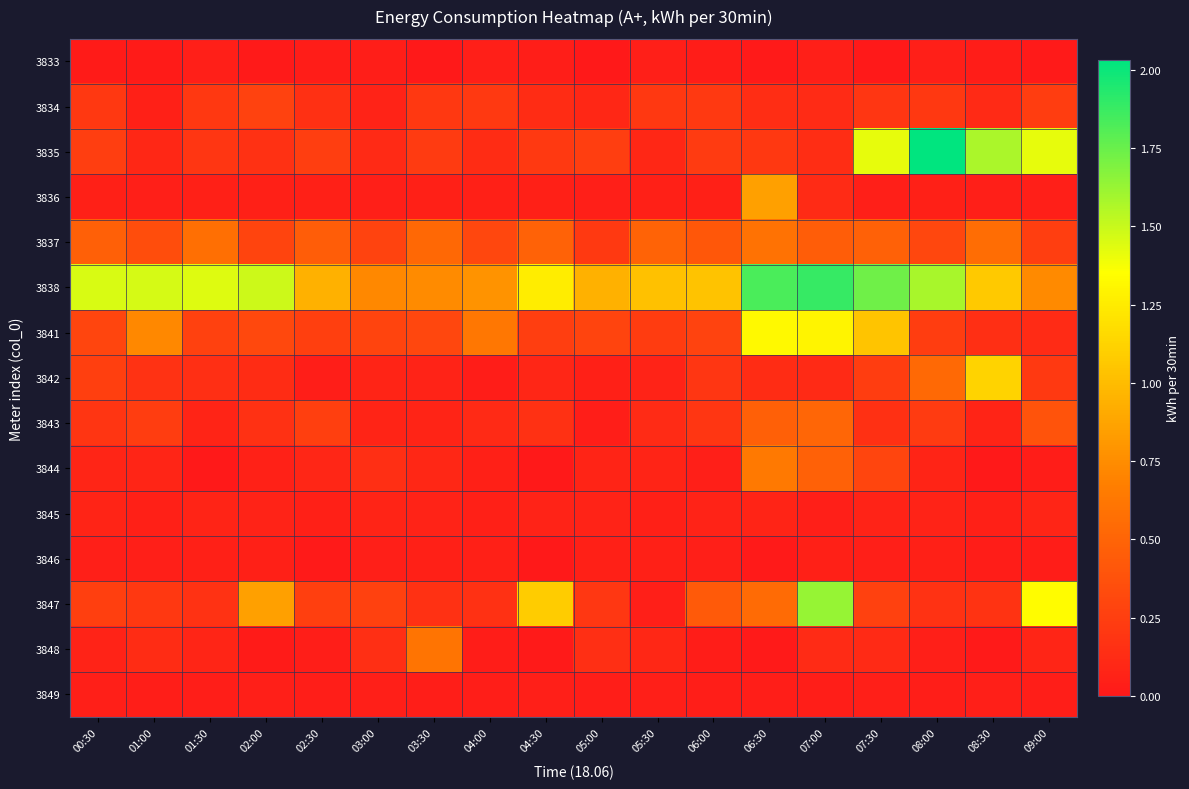

Which series has the largest range (max minus min)?

3835